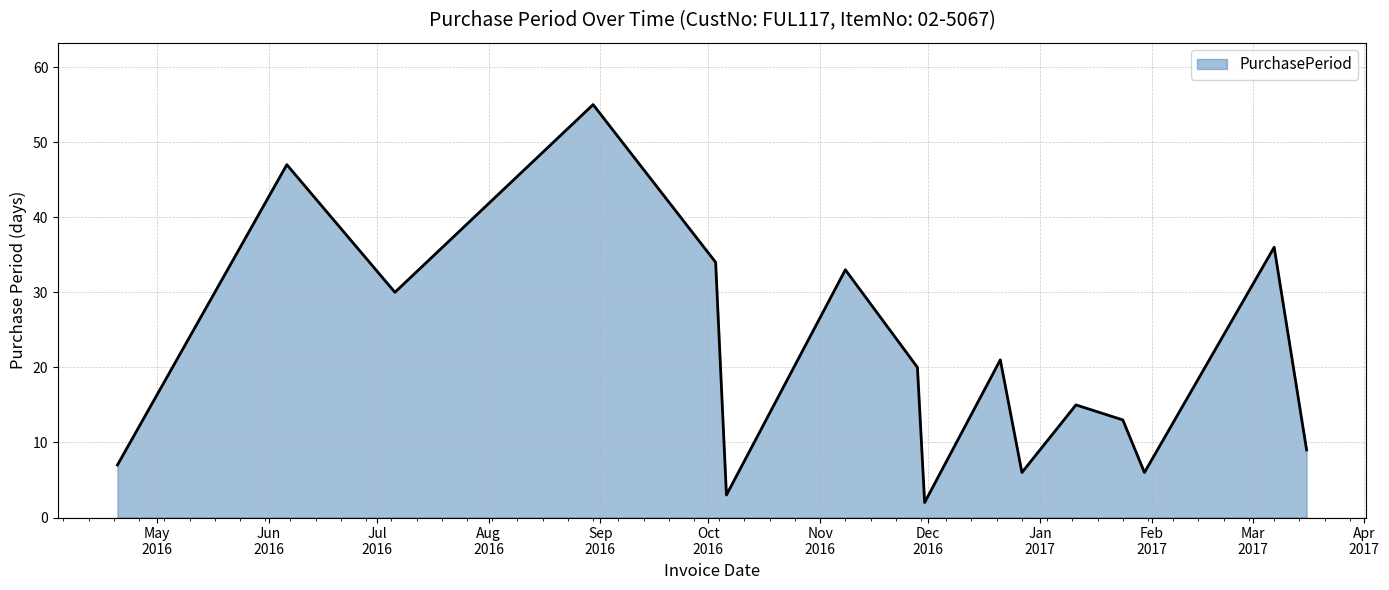

What is the greatest value displayed?

55